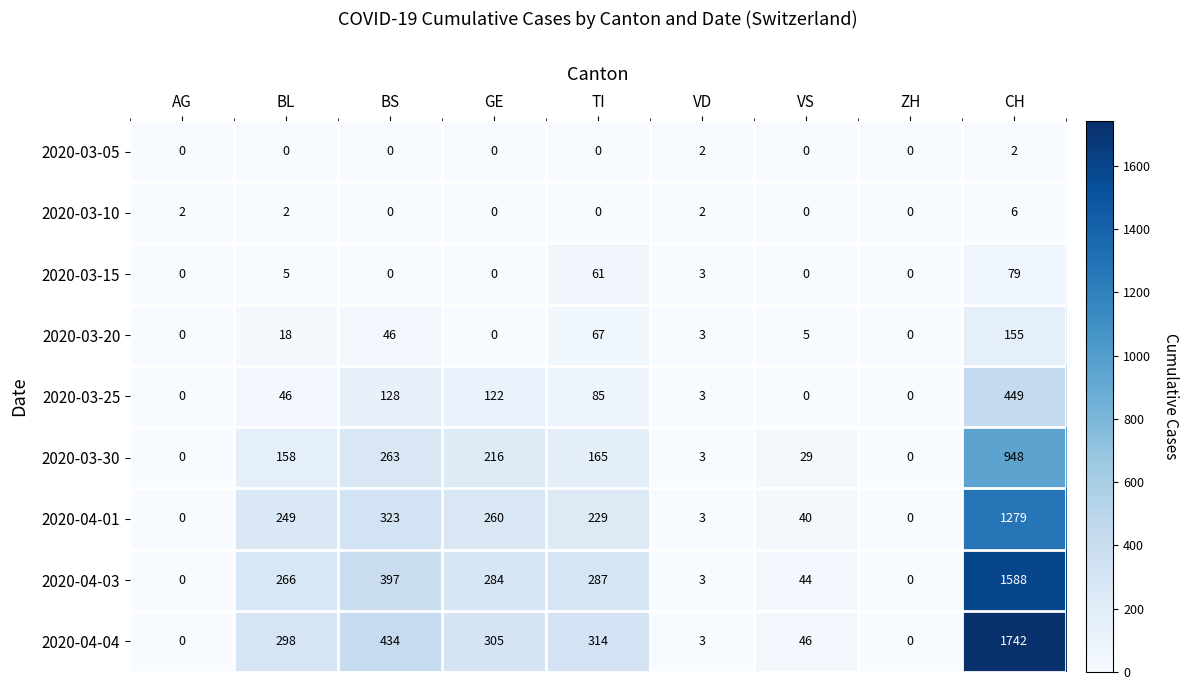

What is the sum of all 2020-03-20 values?

294